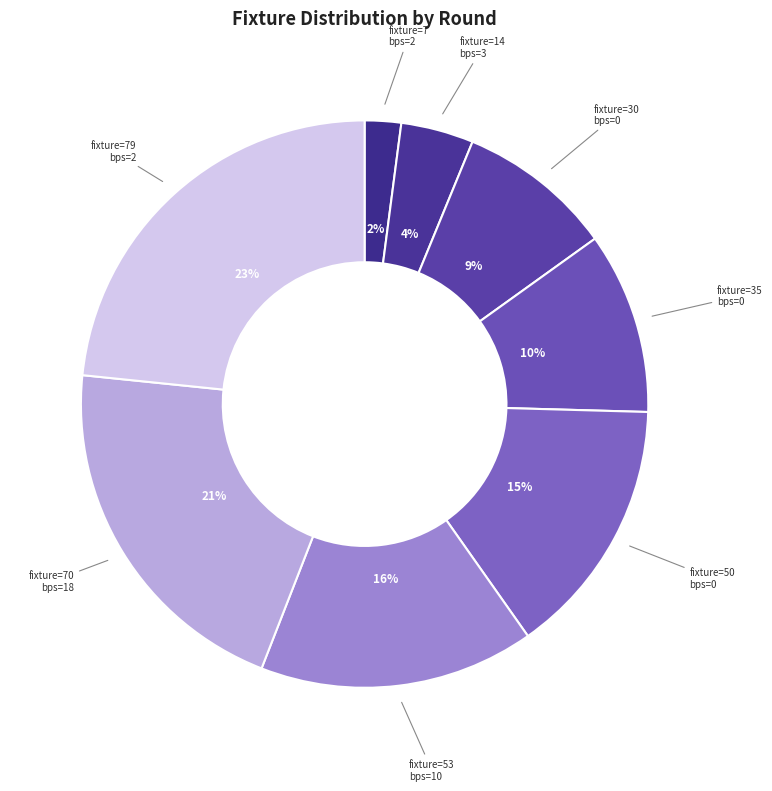

Rank the categories by value from highest to lowest.

fixture=79 bps=2, fixture=70 bps=18, fixture=53 bps=10, fixture=50 bps=0, fixture=35 bps=0, fixture=30 bps=0, fixture=14 bps=3, fixture=7 bps=2